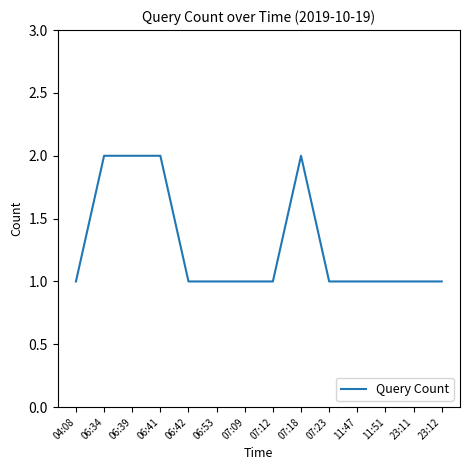

What is the ratio of the value at 23:12 to the value at 06:42?

1.0